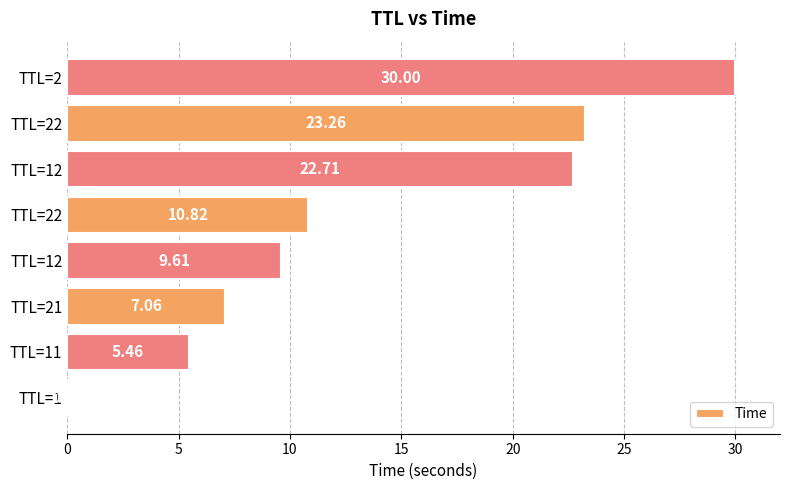

Count the number of categories in the chart.

8